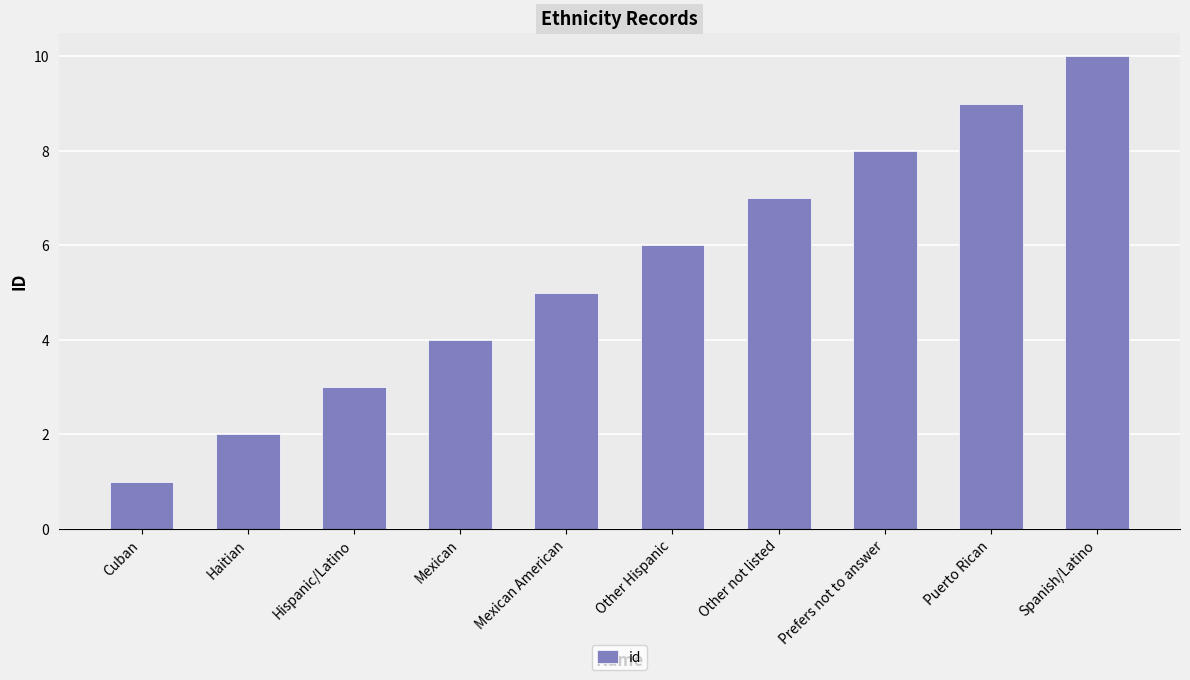

What value does the data have at Mexican American?

5